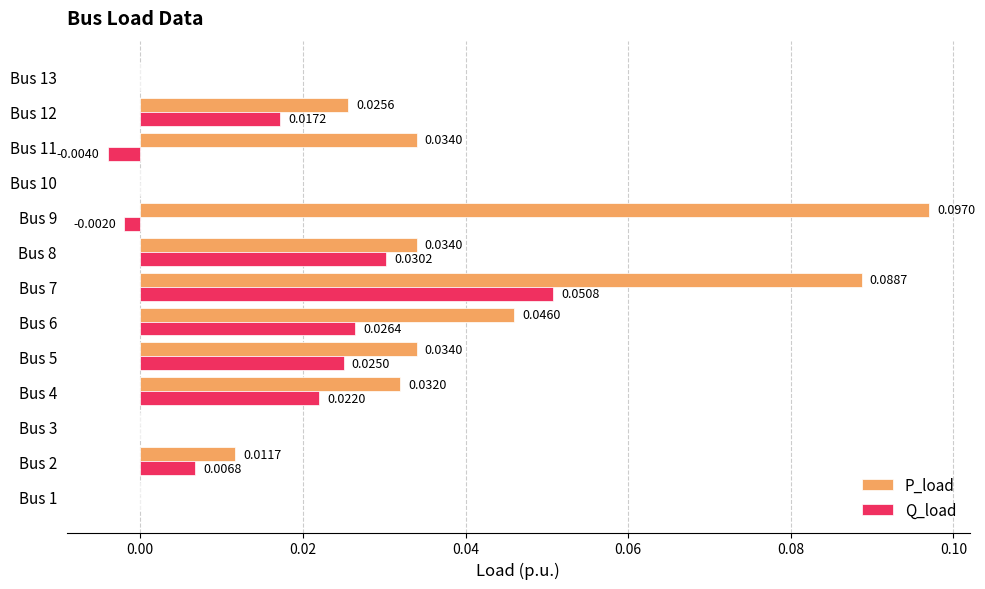

What are all the series names shown in the legend?

P_load, Q_load